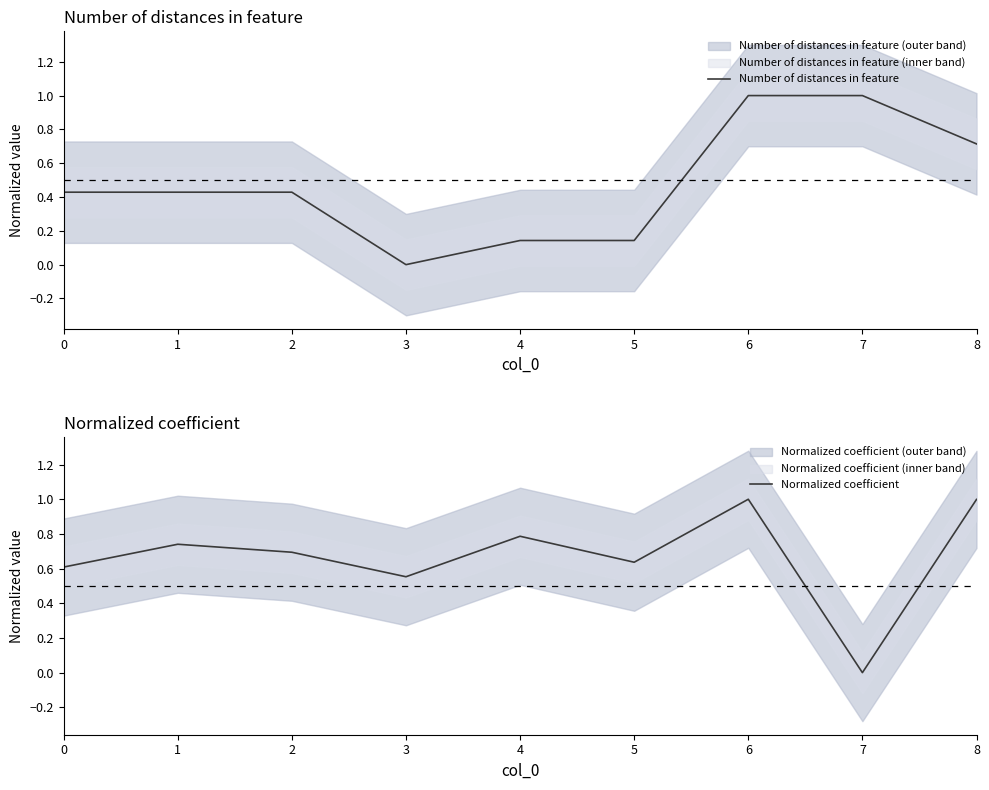

Reading right to left, transcribe all the data shown in this chart.

Number of distances in feature: 8=0.7	7=1.0	6=1.0	5=0.1	4=0.1	3=0.0	2=0.4	1=0.4	0=0.4
Normalized coefficient: 8=1.0	7=0.0	6=1.0	5=0.6	4=0.8	3=0.6	2=0.7	1=0.7	0=0.6